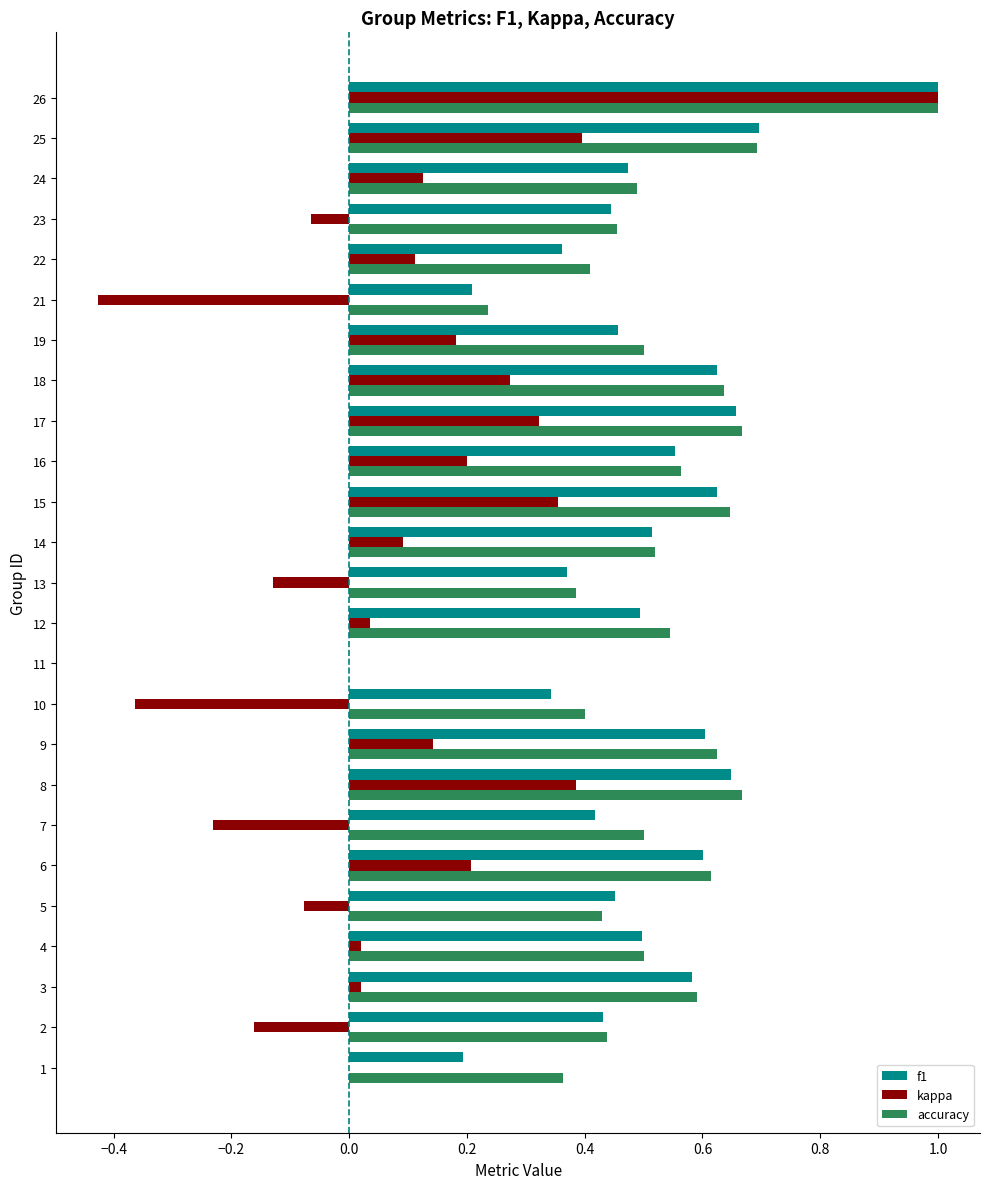

Which series changed the most between 13 and 17?

kappa